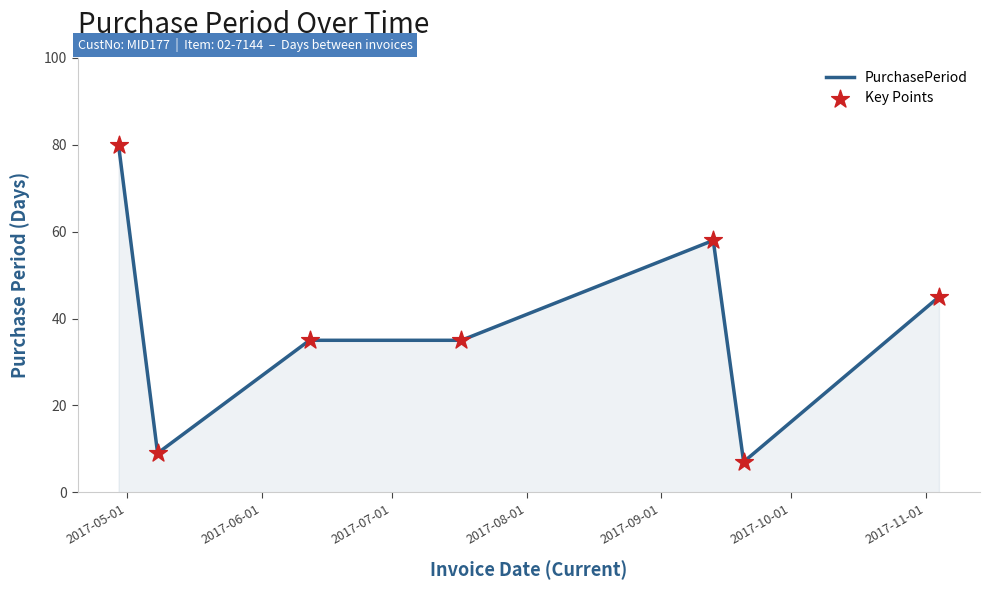

What is the difference between the maximum and minimum values?

73